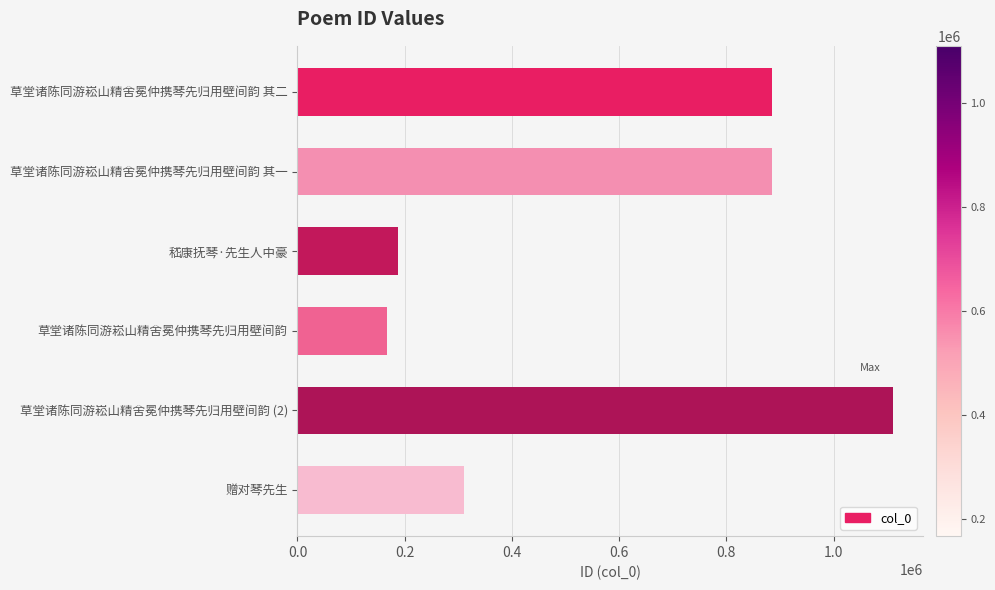

What is the label of the 5th bar from the bottom?

草堂诸陈同游崧山精舍冕仲携琴先归用壁间韵 其一